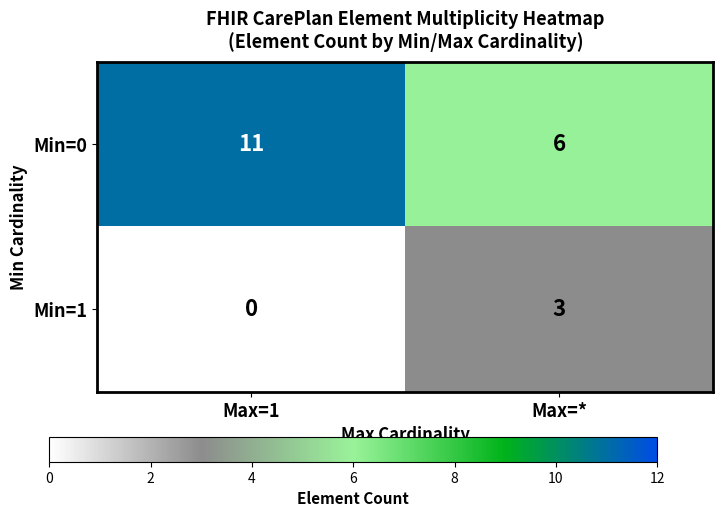

Reading left to right, list all the values displayed in this chart.

Min=0: Max=1=11	Max=*=6
Min=1: Max=1=0	Max=*=3